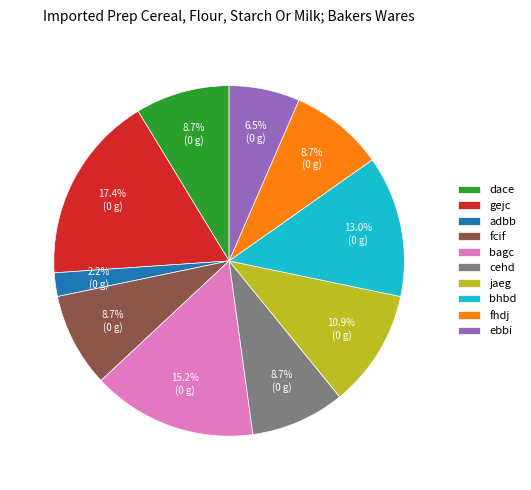

What portion of the pie excludes ebbi?

93.5%